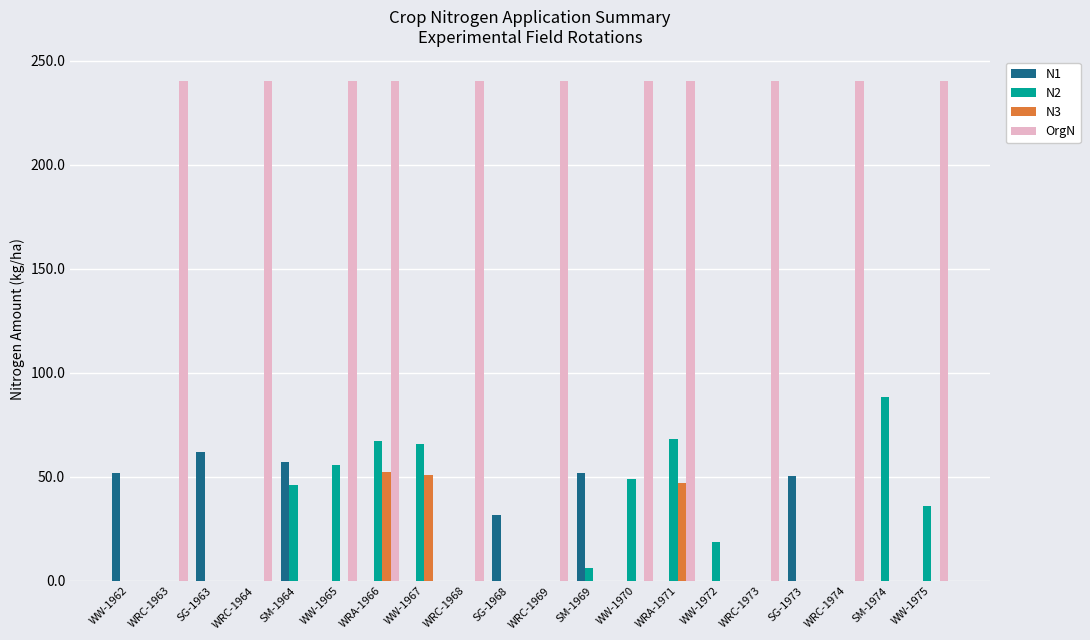

Which series has the largest total across all categories?

OrgN